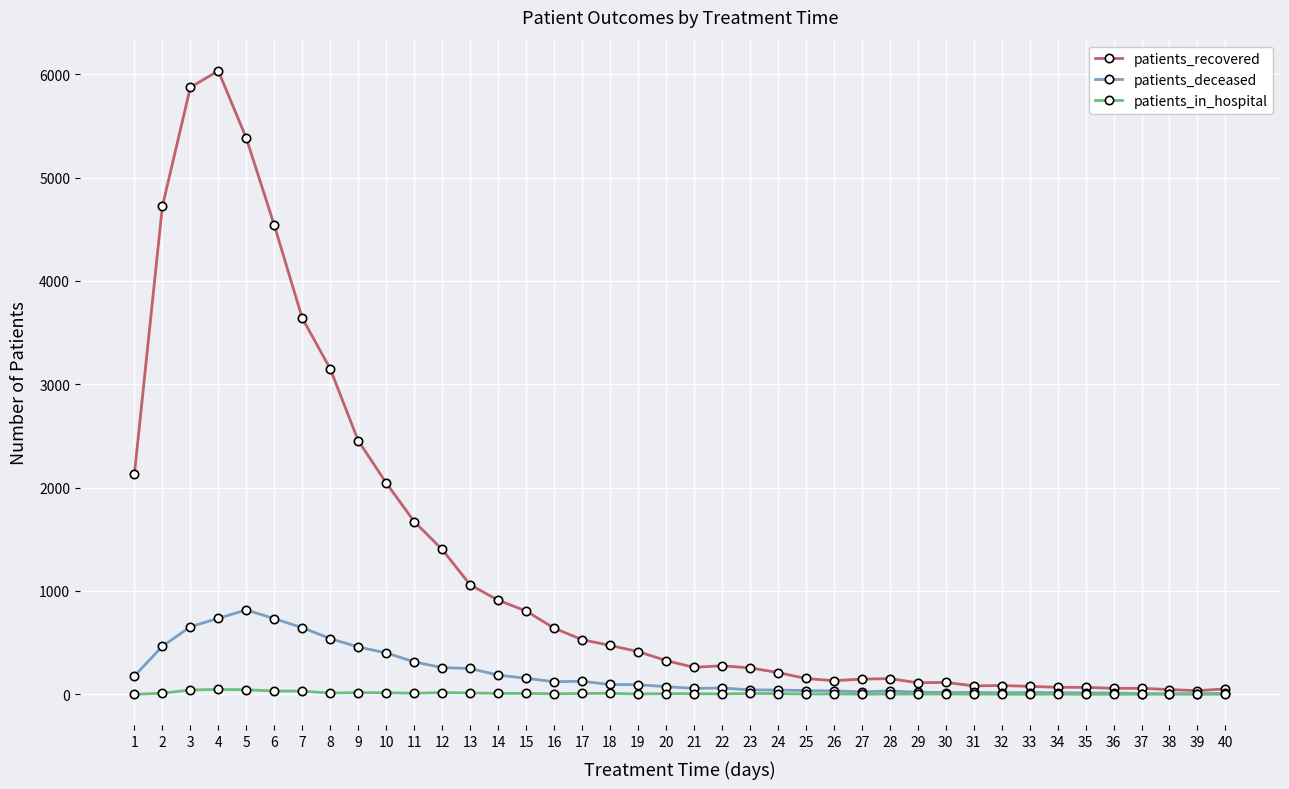

What is the total value across all series at 34?

86